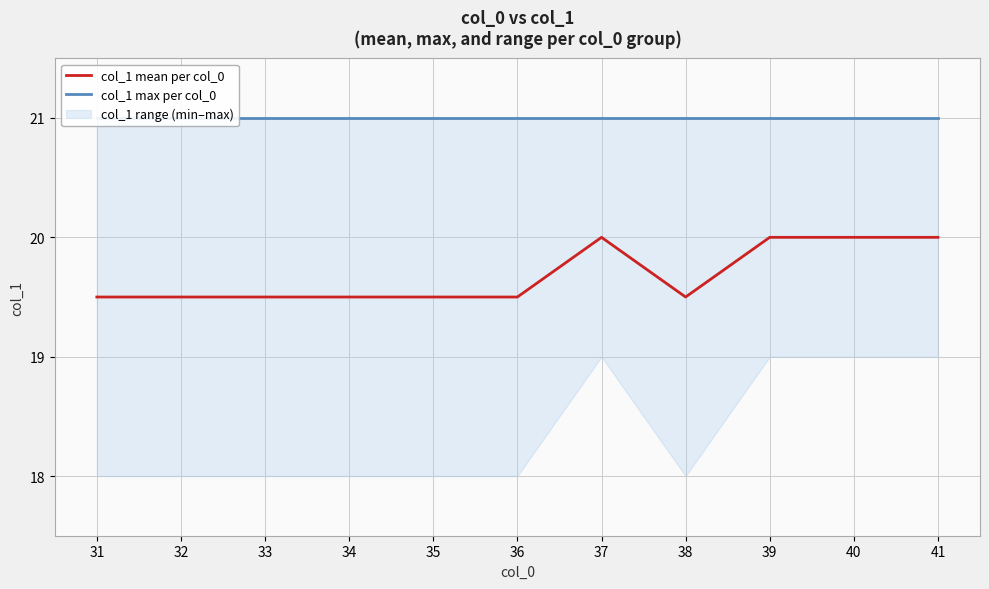

What is the value of the col_1 mean per col_0 point at the 1st from the left?

19.5